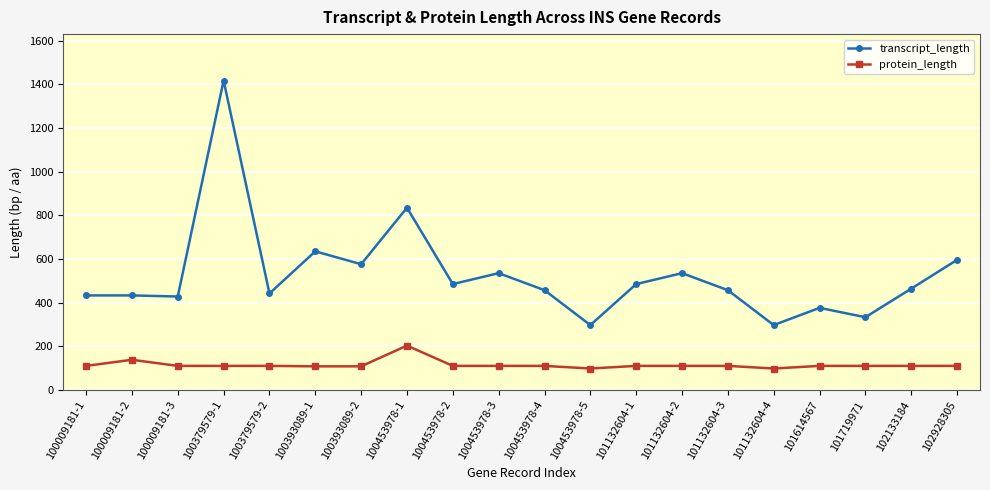

What is the label of the 7th point from the left?

100393089-2